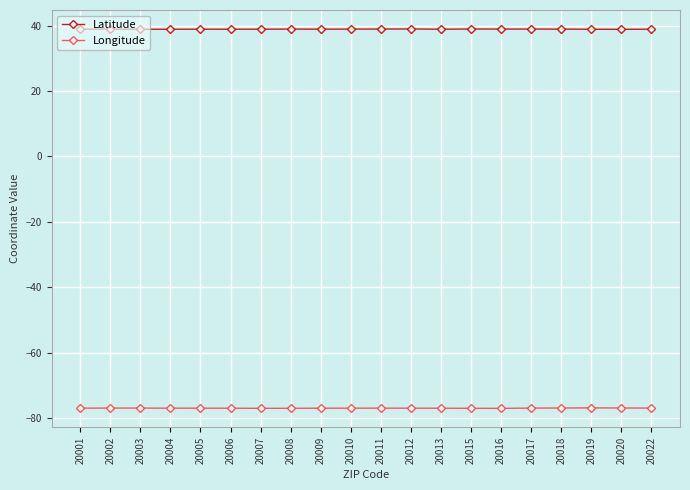

Rank the series by their average value, from lowest to highest.

Longitude, Latitude